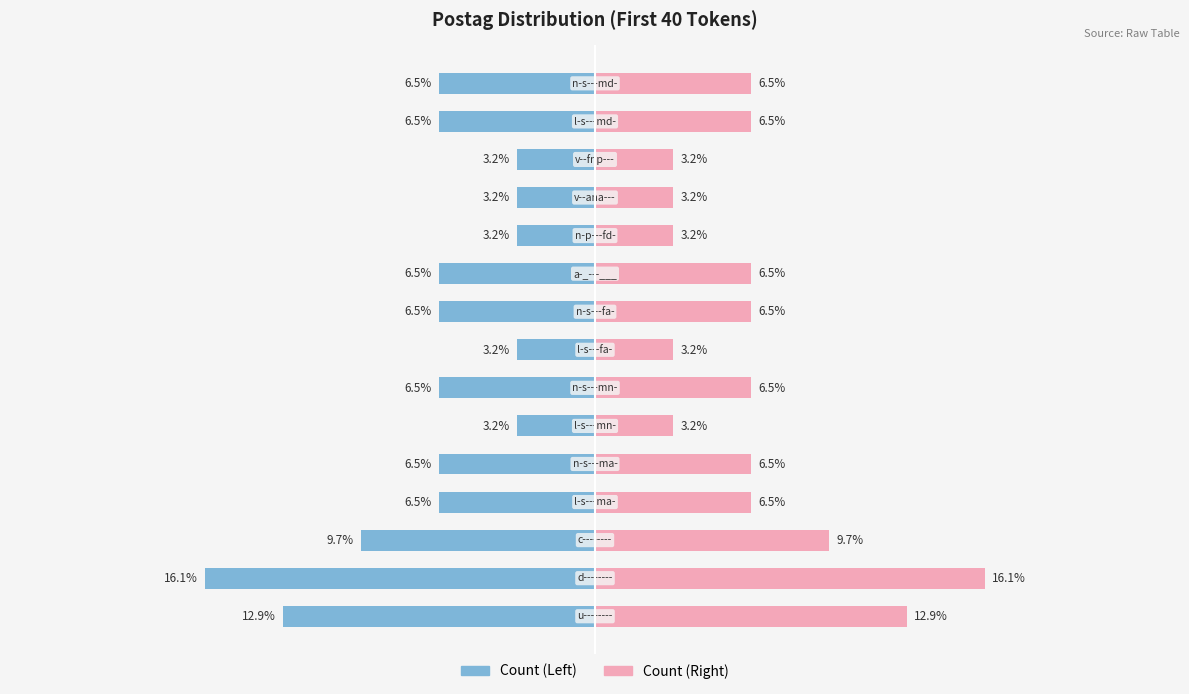

Reading left to right, list all the values displayed in this chart.

Count (Left): 0=-12.9	1=-16.1	2=-9.7	3=-6.5	4=-6.5	5=-3.2	6=-6.5	7=-3.2	8=-6.5	9=-6.5	10=-3.2	11=-3.2	12=-3.2	13=-6.5	14=-6.5
Count (Right): 0=12.9	1=16.1	2=9.7	3=6.5	4=6.5	5=3.2	6=6.5	7=3.2	8=6.5	9=6.5	10=3.2	11=3.2	12=3.2	13=6.5	14=6.5